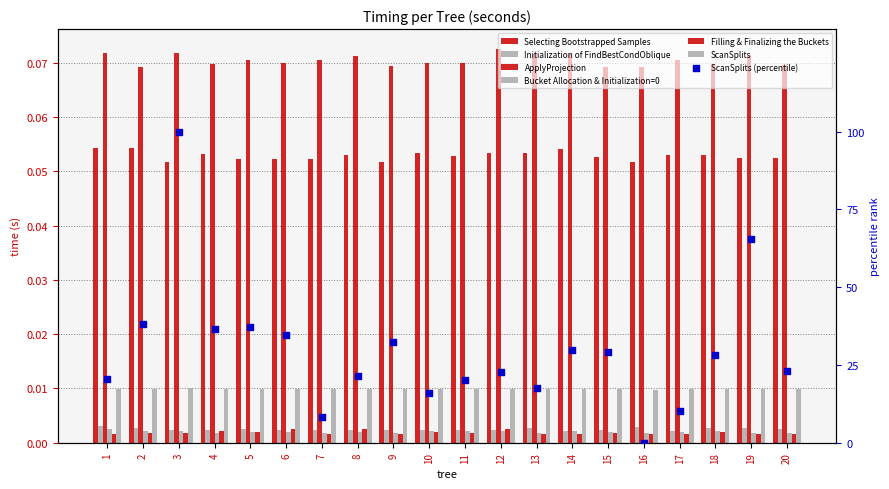

At how many categories does at least one series exceed 76?

1